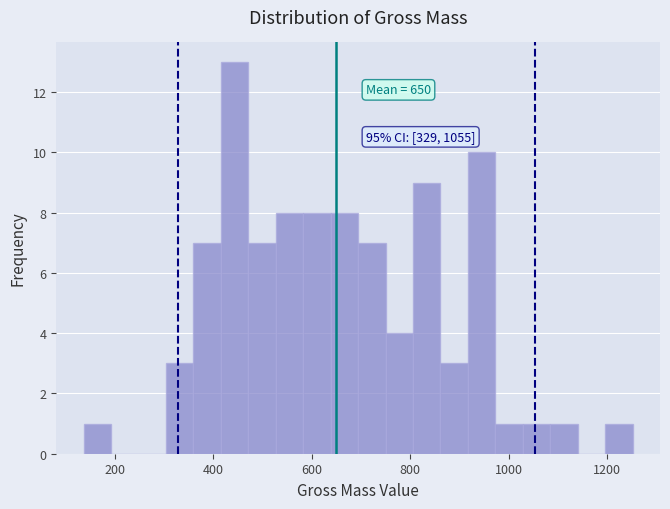

Read against the x-axis, roughly where is the centre of the tallest bar?

440